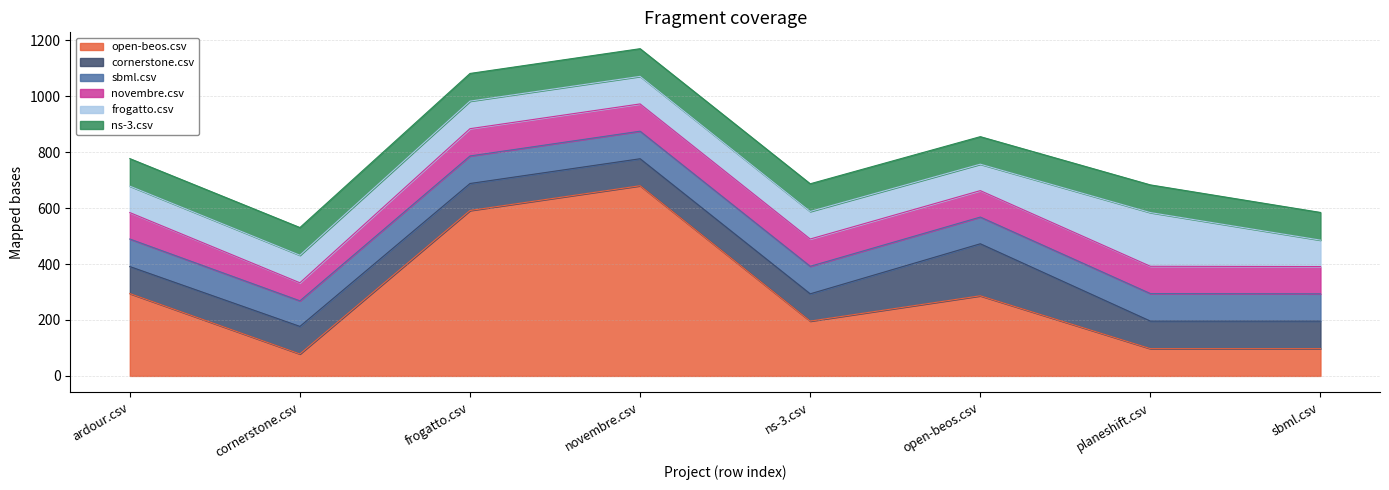

What is the total value across all series at open-beos.csv?

855.5